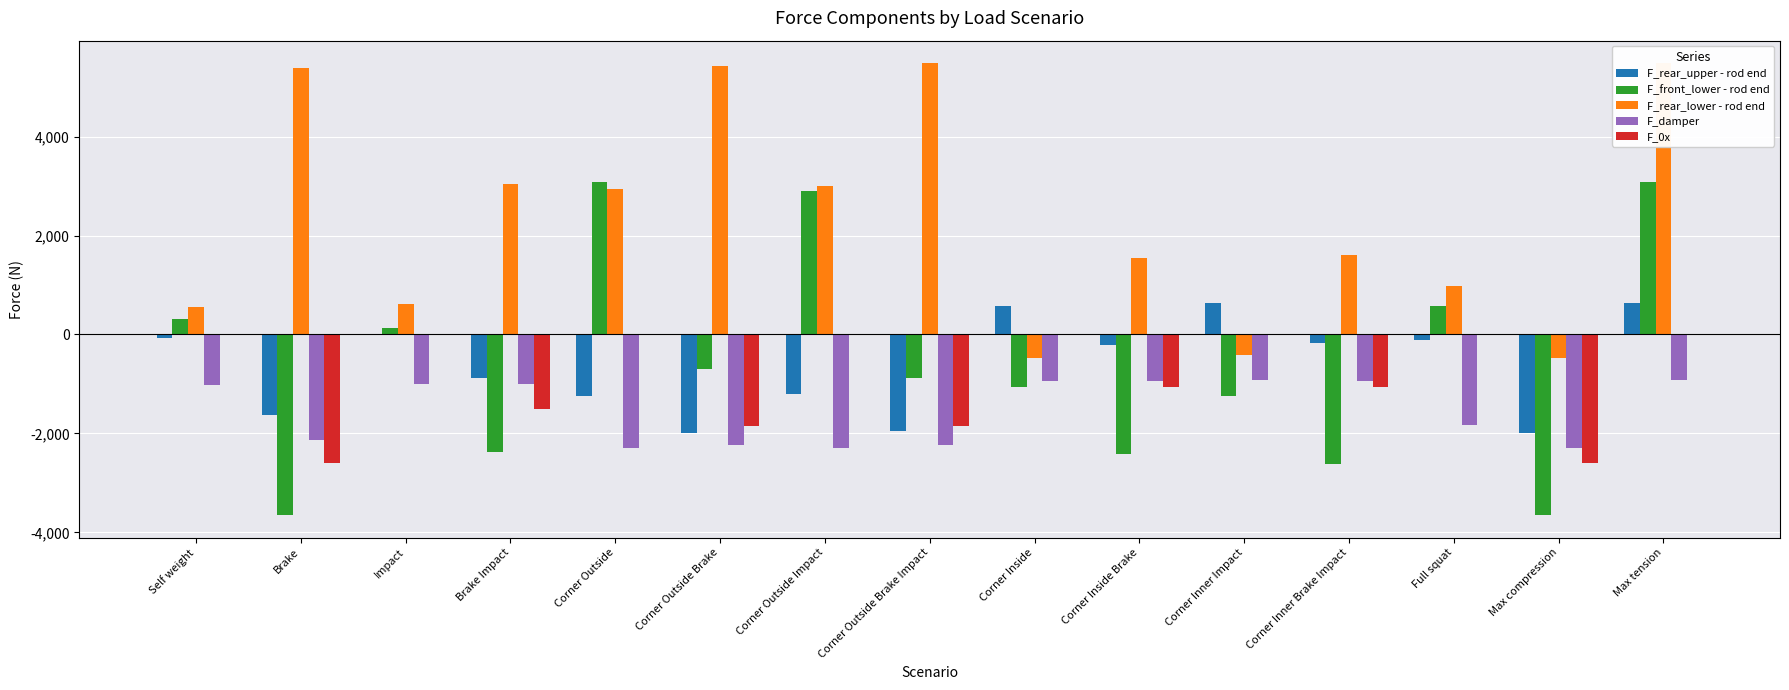

Reading left to right, list all the values displayed in this chart.

F_rear_upper - rod end: Self weight=-62.0	Brake=-1636.7	Impact=-16.9	Brake Impact=-884.8	Corner Outside=-1248.6	Corner Outside Brake=-1997.0	Corner Outside Impact=-1203.5	Corner Outside Brake Impact=-1951.9	Corner Inside=582.0	Corner Inside Brake=-220.3	Corner Inner Impact=627.1	Corner Inner Brake Impact=-175.2	Full squat=-111.7	Max compression=-1997.0	Max tension=627.1
F_front_lower - rod end: Self weight=321.0	Brake=-3649.6	Impact=132.8	Brake Impact=-2367.9	Corner Outside=3087.0	Corner Outside Brake=-690.1	Corner Outside Impact=2898.7	Corner Outside Brake Impact=-878.3	Corner Inside=-1064.8	Corner Inside Brake=-2425.4	Corner Inner Impact=-1253.1	Corner Inner Brake Impact=-2613.7	Full squat=577.8	Max compression=-3649.6	Max tension=3087.0
F_rear_lower - rod end: Self weight=549.7	Brake=5377.4	Impact=607.5	Brake Impact=3033.3	Corner Outside=2944.3	Corner Outside Brake=5425.1	Corner Outside Impact=3002.1	Corner Outside Brake Impact=5482.9	Corner Inside=-472.4	Corner Inside Brake=1541.7	Corner Inner Impact=-414.6	Corner Inner Brake Impact=1599.4	Full squat=989.5	Max compression=-472.4	Max tension=5482.9
F_damper: Self weight=-1013.0	Brake=-2135.1	Impact=-1006.7	Brake Impact=-991.8	Corner Outside=-2299.2	Corner Outside Brake=-2241.0	Corner Outside Impact=-2293.0	Corner Outside Brake Impact=-2234.7	Corner Inside=-933.2	Corner Inside Brake=-946.1	Corner Inner Impact=-926.9	Corner Inner Brake Impact=-939.8	Full squat=-1823.4	Max compression=-2299.2	Max tension=-926.9
F_0x: Self weight=0.0	Brake=-2600.0	Impact=0.0	Brake Impact=-1500.0	Corner Outside=0.0	Corner Outside Brake=-1850.0	Corner Outside Impact=0.0	Corner Outside Brake Impact=-1850.0	Corner Inside=0.0	Corner Inside Brake=-1060.0	Corner Inner Impact=0.0	Corner Inner Brake Impact=-1060.0	Full squat=0.0	Max compression=-2600.0	Max tension=0.0